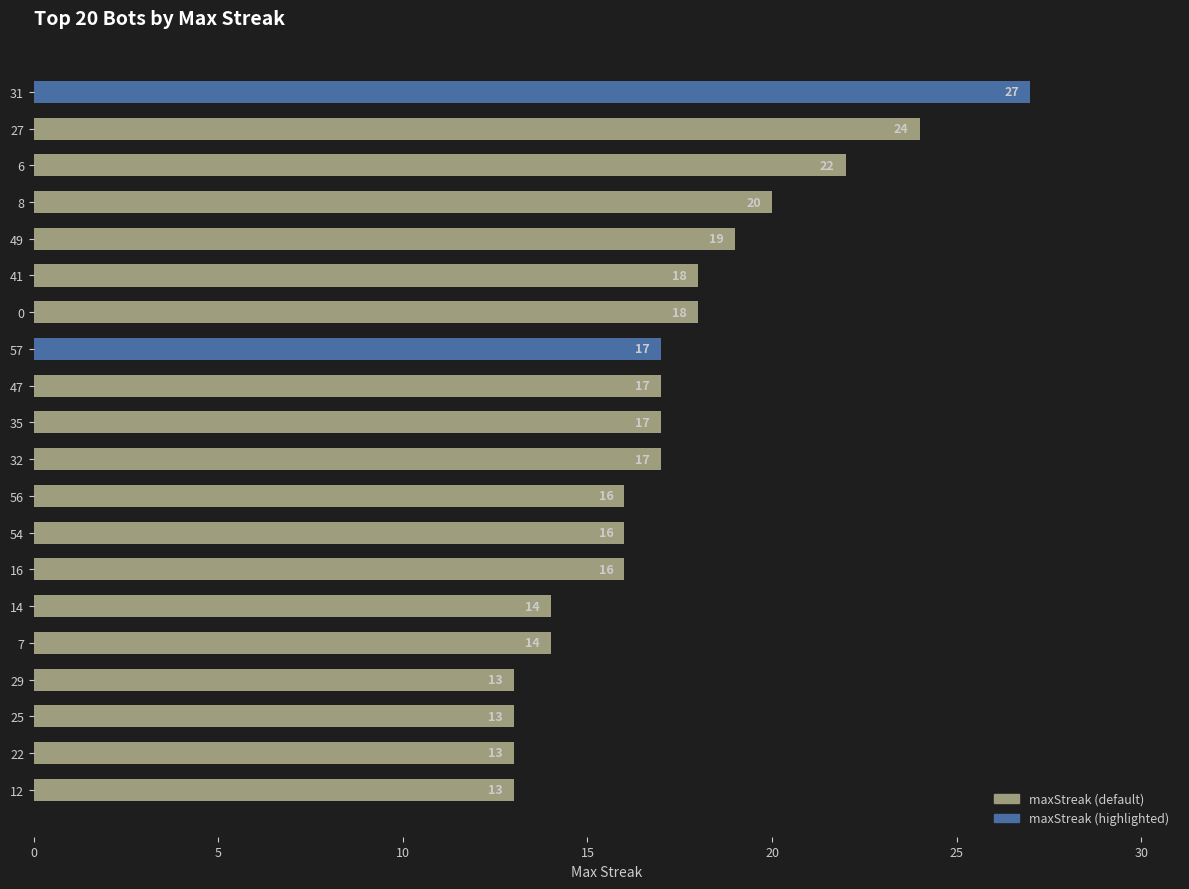

What is the label of the 2nd bar from the top?

27